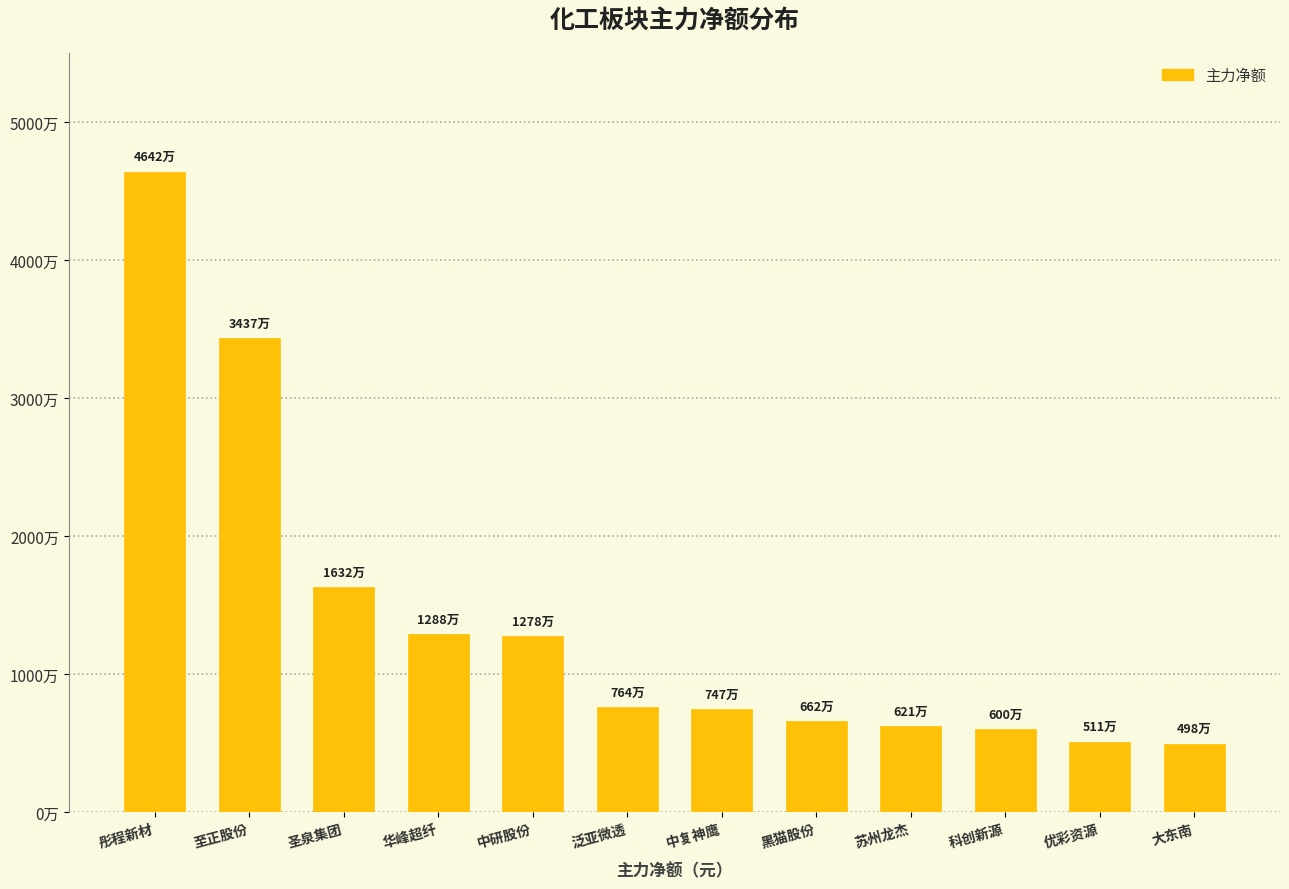

The chart shows a value of 2061400 at 中复神鹰. True or false?

False